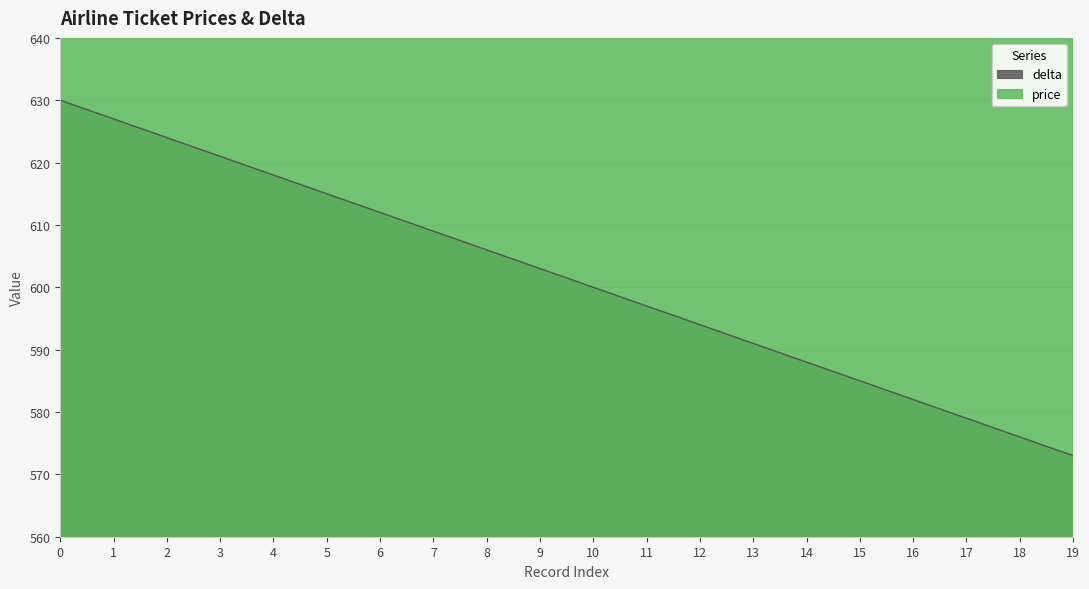

List the labels in order of price value, smallest first.

0, 1, 2, 3, 4, 8, 9, 10, 11, 12, 13, 5, 6, 7, 14, 15, 16, 17, 18, 19